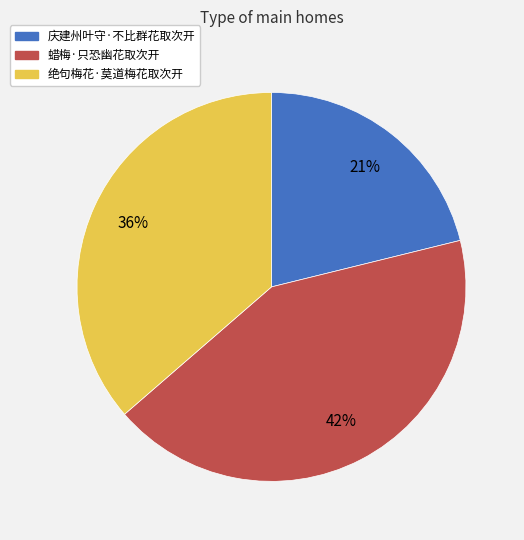

Is it true that 绝句梅花·莫道梅花取次开 is 36% of the pie?

True